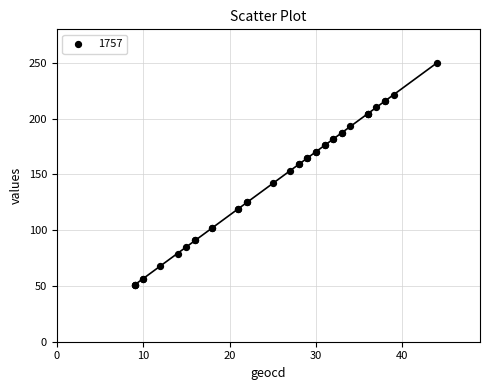

What Y value in the scatter plot is closest to 150?

153